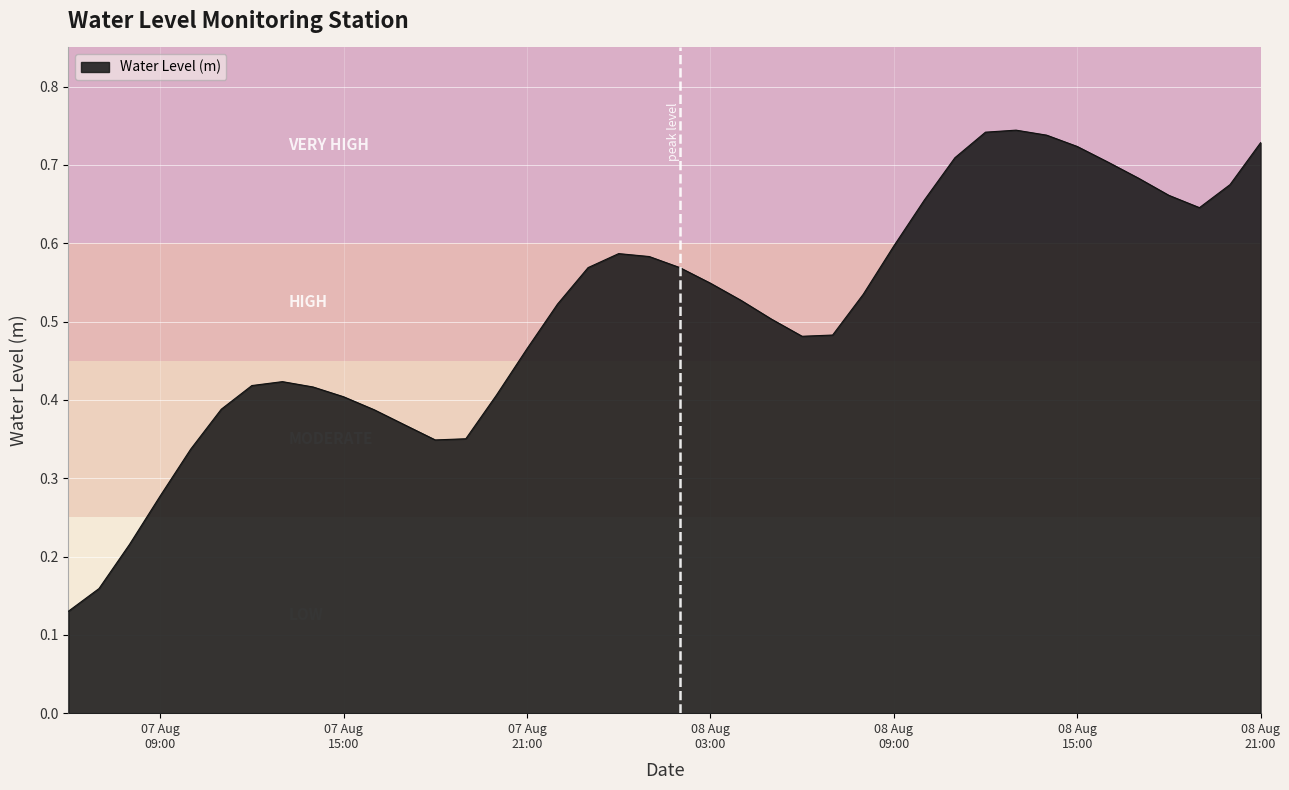

How many values are between 0 and 1?

40